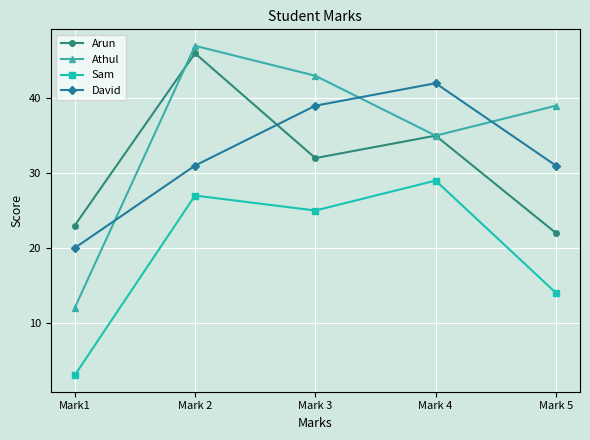

The value of Athul at Mark 4 is 35. True or false?

True